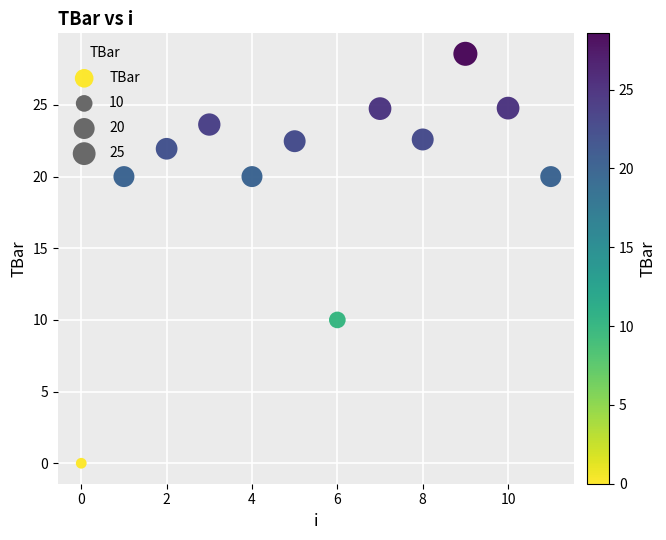

What Y value in the scatter plot is closest to 14?

10.0